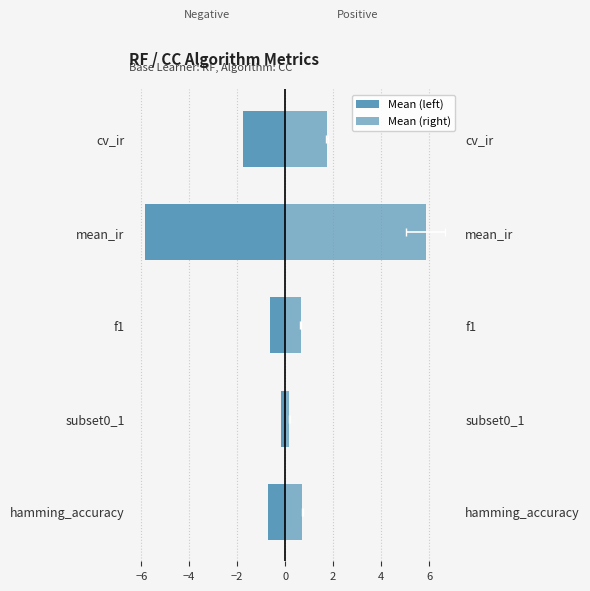

What is the difference between the maximum and minimum values in the Mean (right) series?

5.7